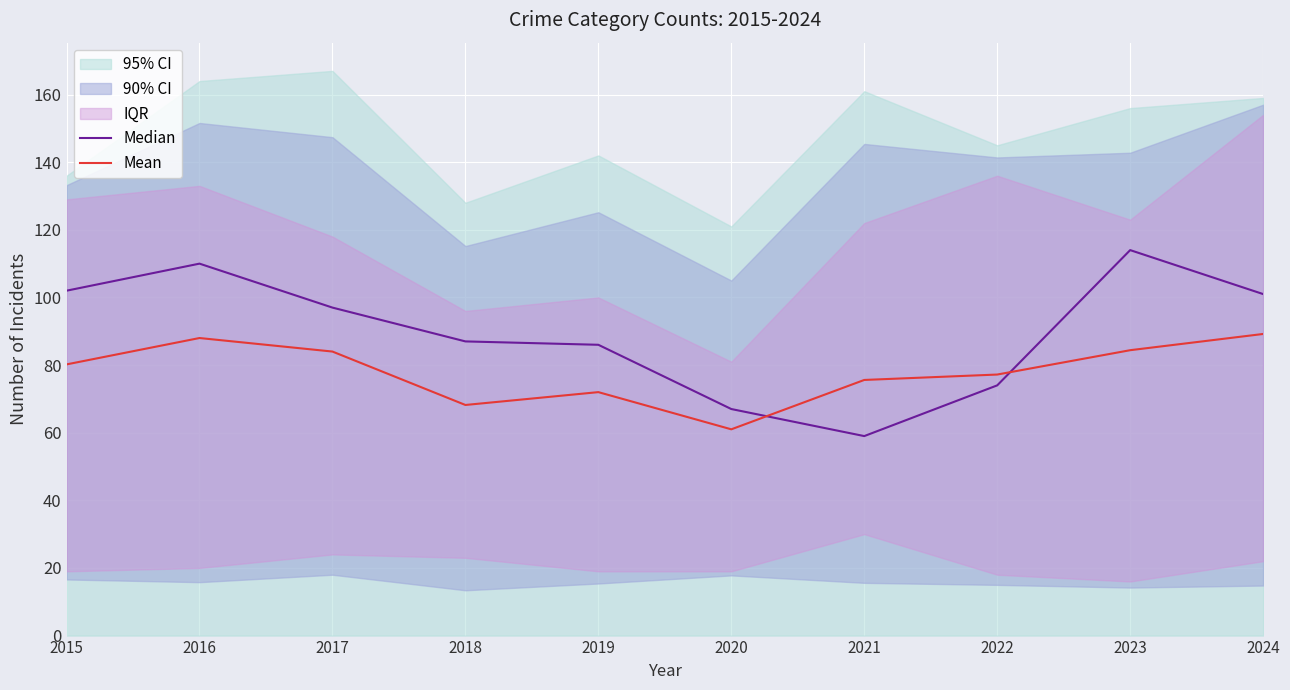

Reading left to right, list all the values displayed in this chart.

Median: 2015=102.0	2016=110.0	2017=97.0	2018=87.0	2019=86.0	2020=67.0	2021=59.0	2022=74.0	2023=114.0	2024=101.0
Mean: 2015=80.2	2016=88.0	2017=84.0	2018=68.2	2019=72.0	2020=61.0	2021=75.6	2022=77.2	2023=84.4	2024=89.2